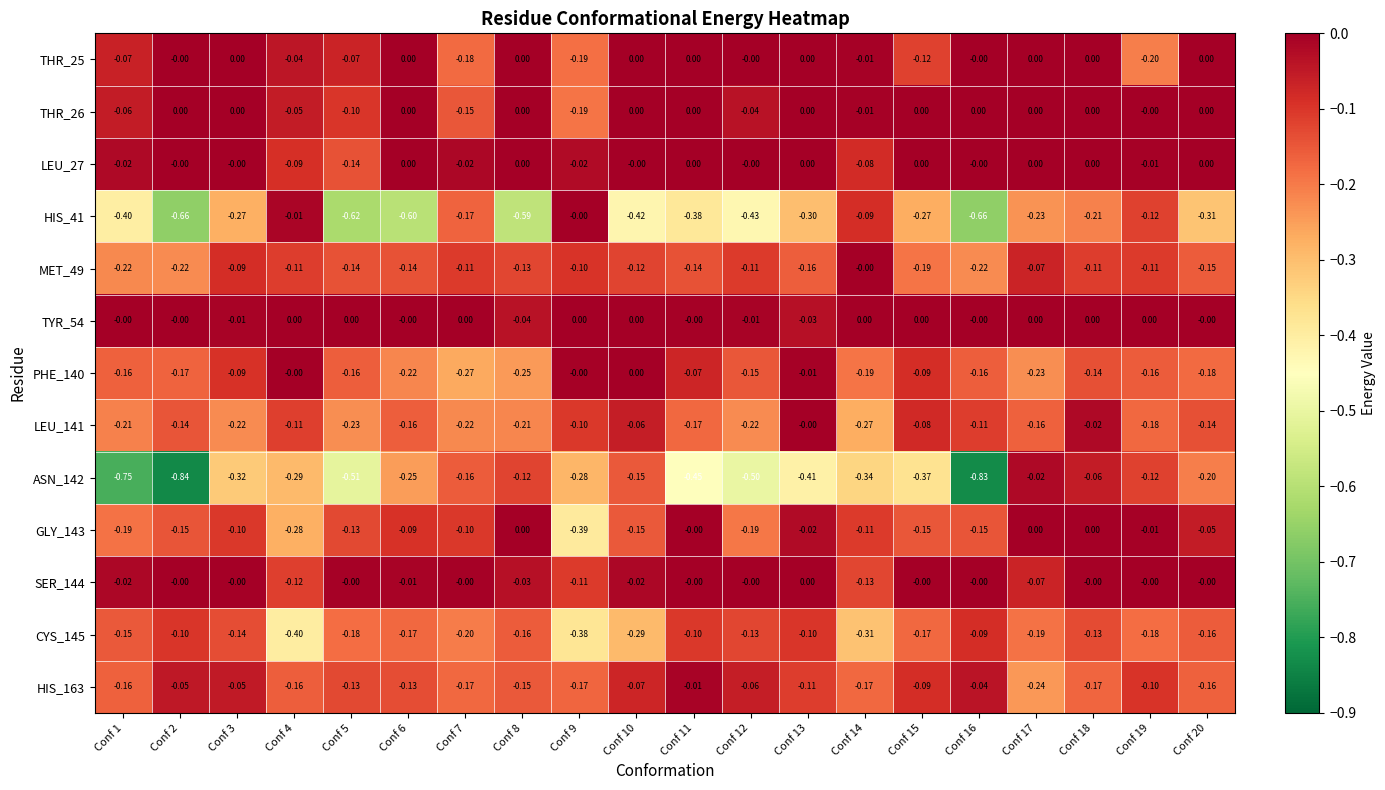

Count the number of categories in the chart.

20